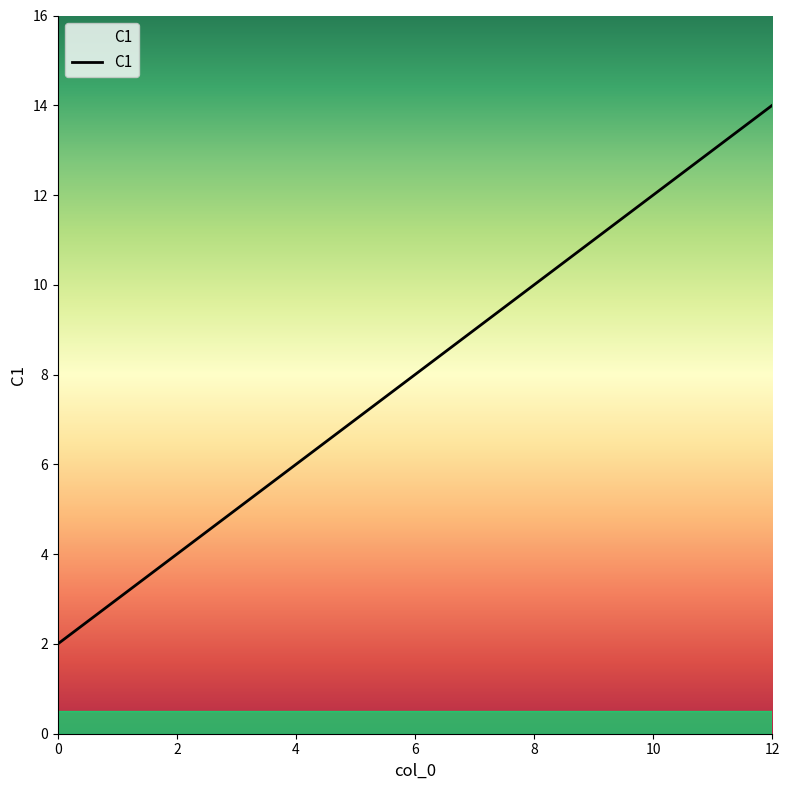

What is the greatest value displayed?

14